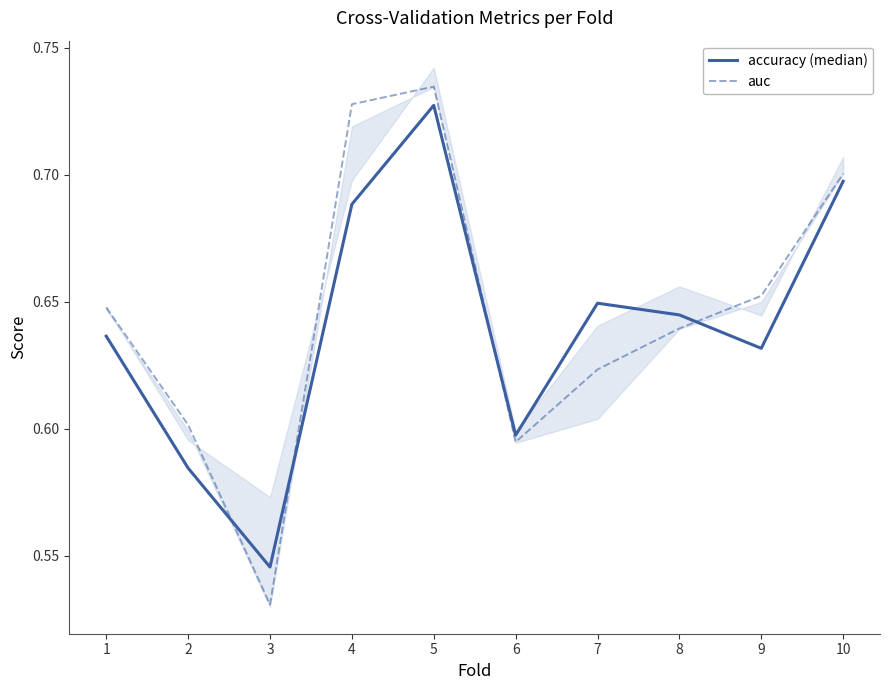

True or false: accuracy (median) and auc intersect in this chart.

True